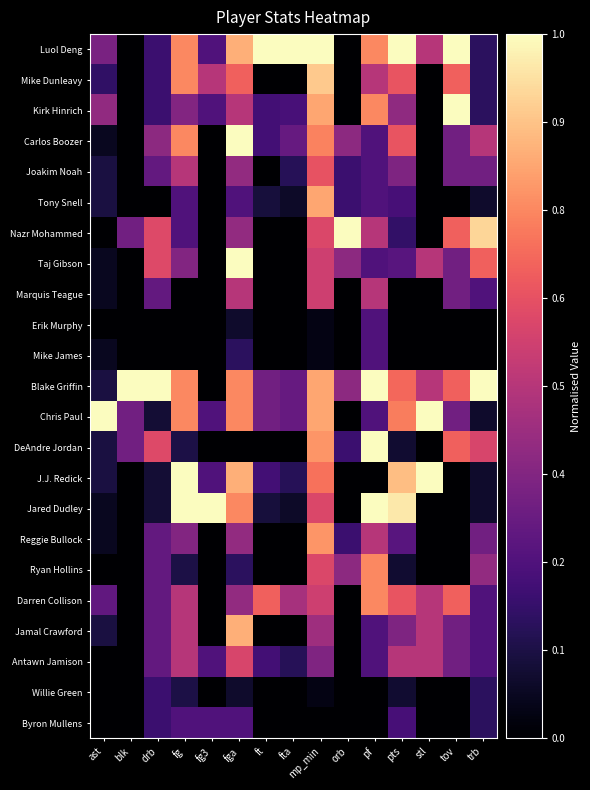

At which category is the sum across all series the highest?

mp_min